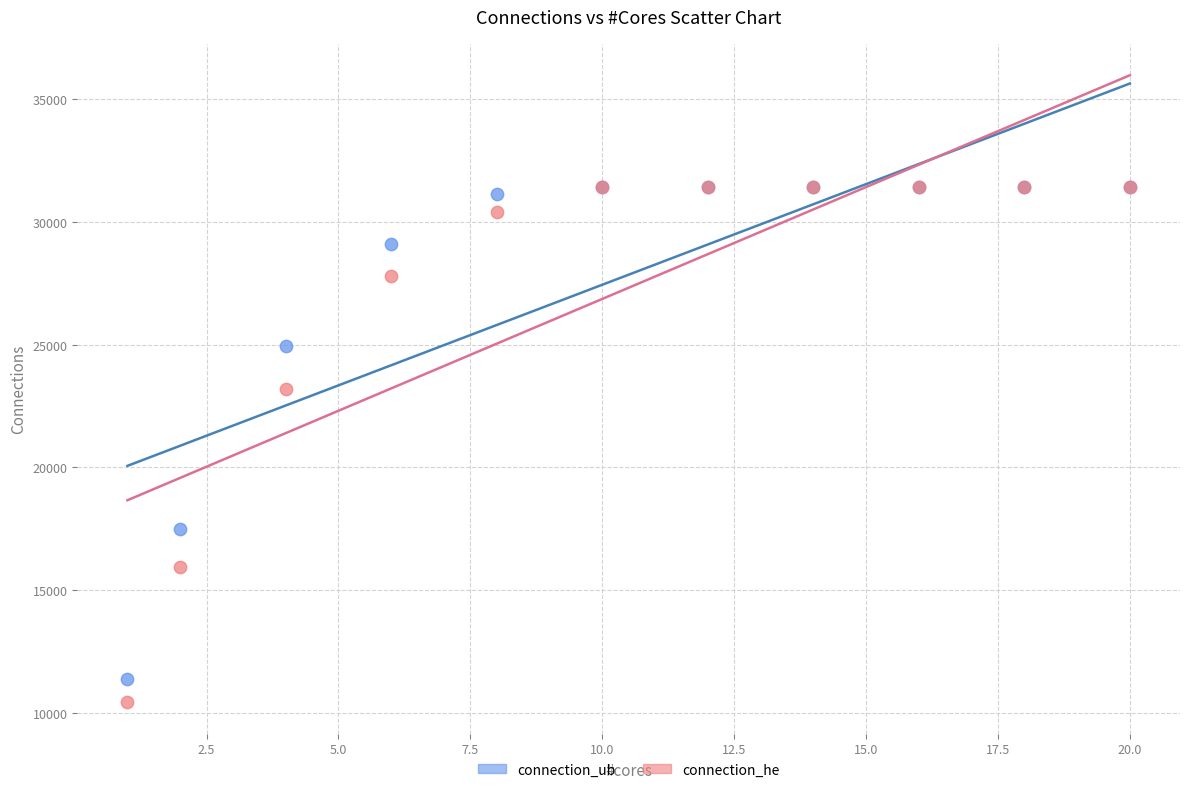

Which series reaches the minimum Y coordinate?

connection_he